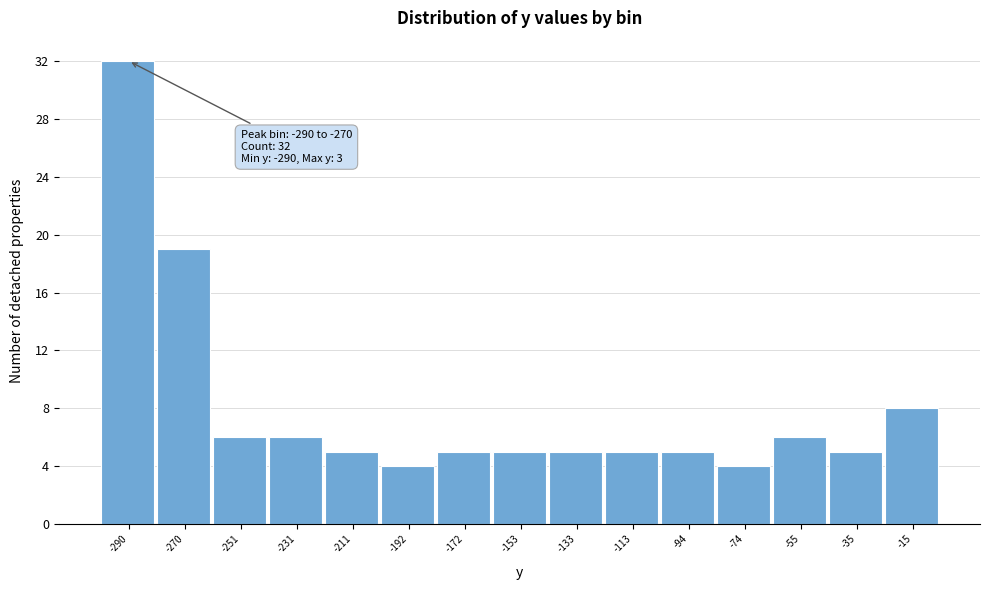

Reading left to right, list all the values displayed in this chart.

-290=32	-270=19	-251=6	-231=6	-211=5	-192=4	-172=5	-153=5	-133=5	-113=5	-94=5	-74=4	-55=6	-35=5	-15=8